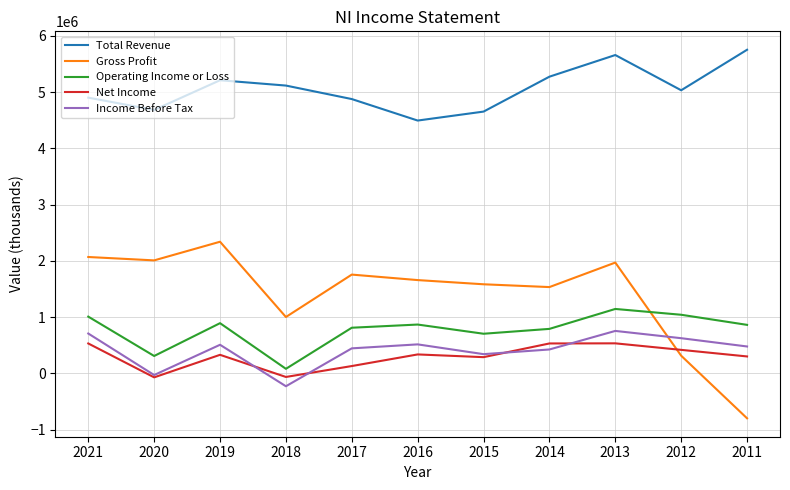

True or false: Operating Income or Loss and Net Income intersect in this chart.

False